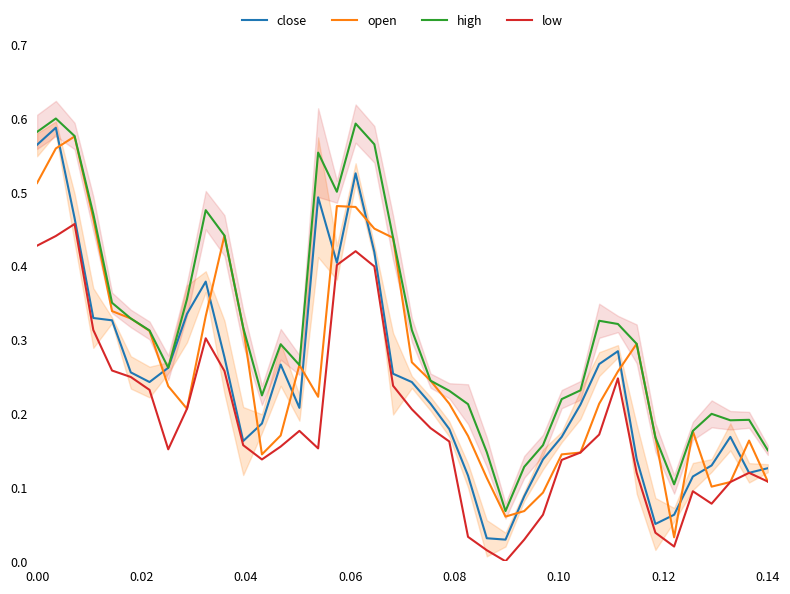

True or false: low and high cross at least once.

False